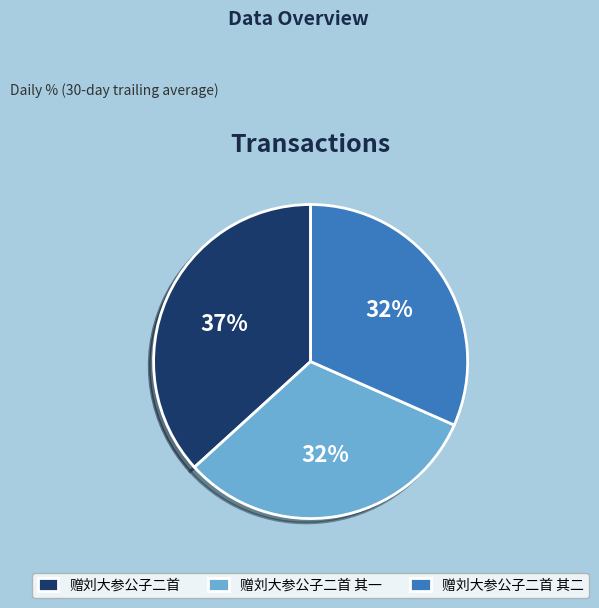

What is the largest slice in the pie chart?

赠刘大参公子二首